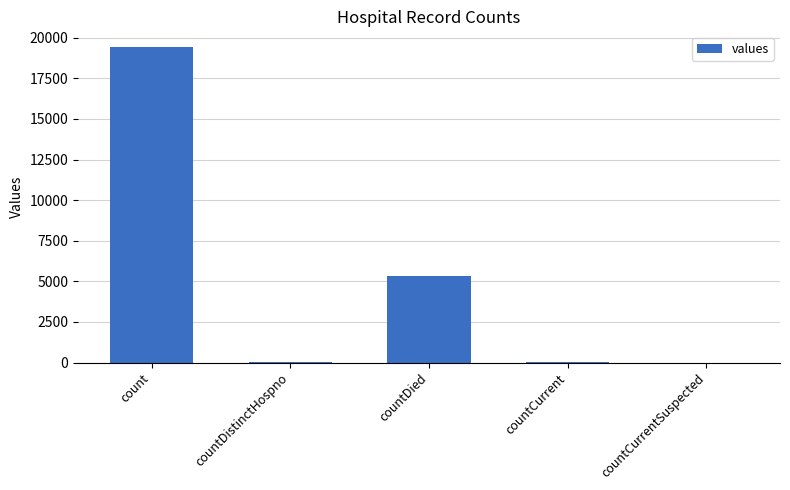

Where is the data nearest to the value 9710?

countDied